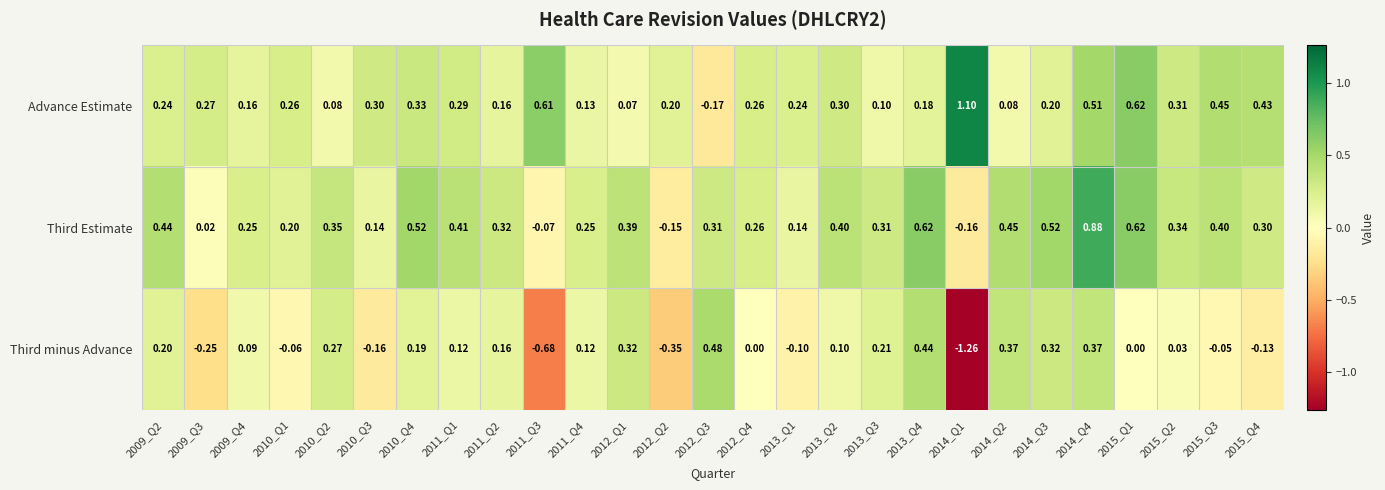

Rank the series at 2009_Q2 from lowest to highest value.

Third minus Advance, Advance Estimate, Third Estimate